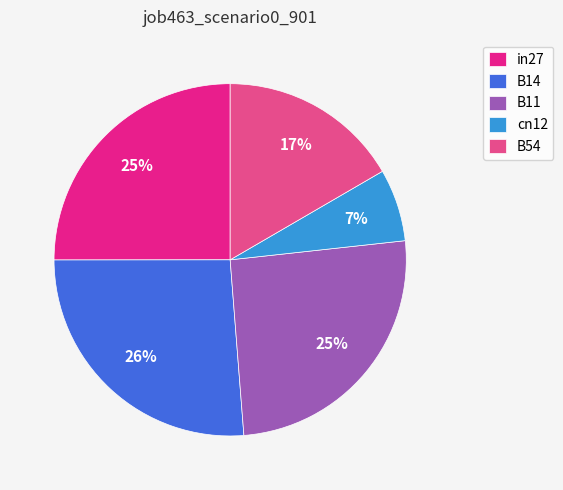

The B54 slice represents 25% of the pie. True or false?

False